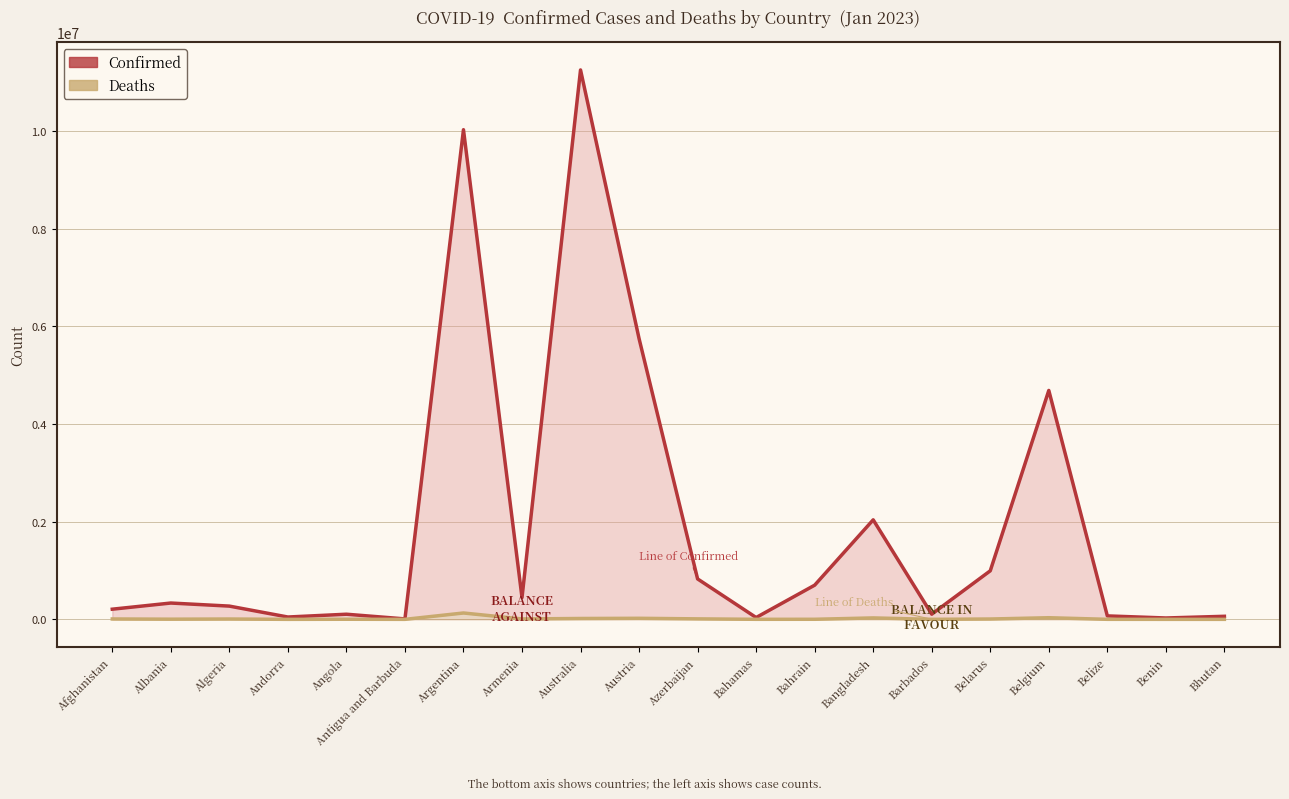

What is the total value across all series at Australia?

11265124